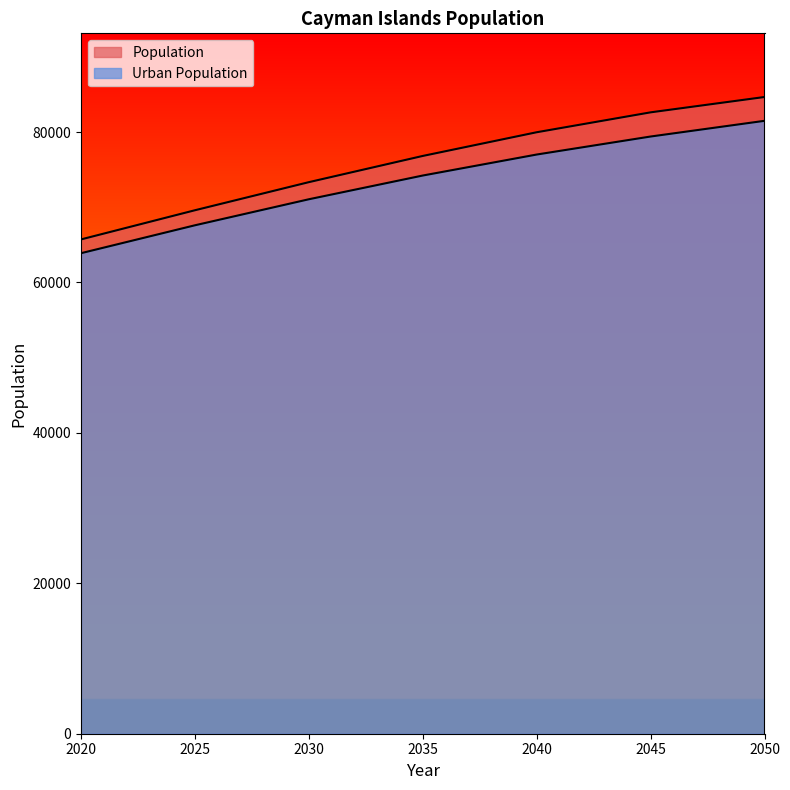

Which series changed the most between 2040 and 2045?

Population